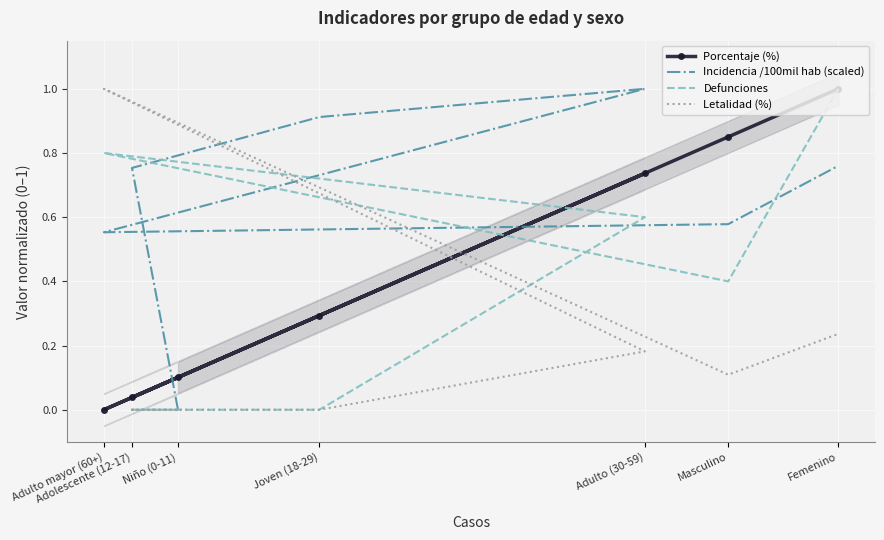

Where is Incidencia /100mil hab (scaled) nearest to the value 0?

Niño (0-11)